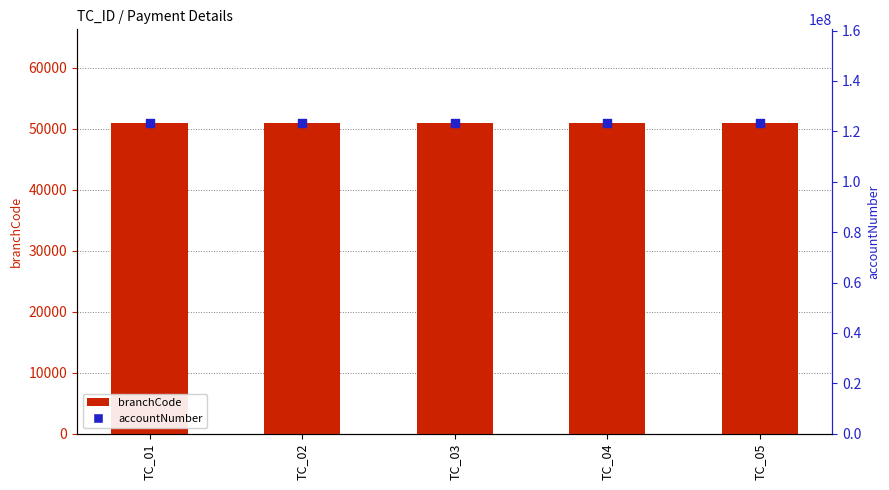

Which series contains the highest Y value?

accountNumber